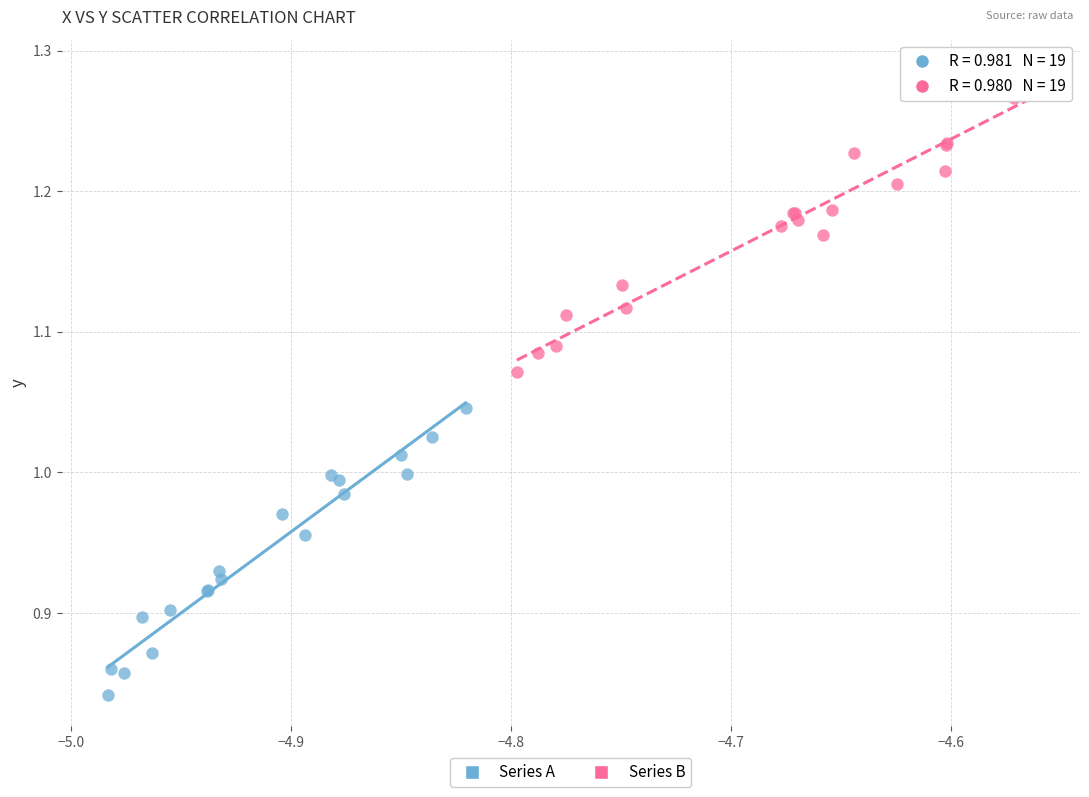

Which series reaches the minimum Y coordinate?

Series A